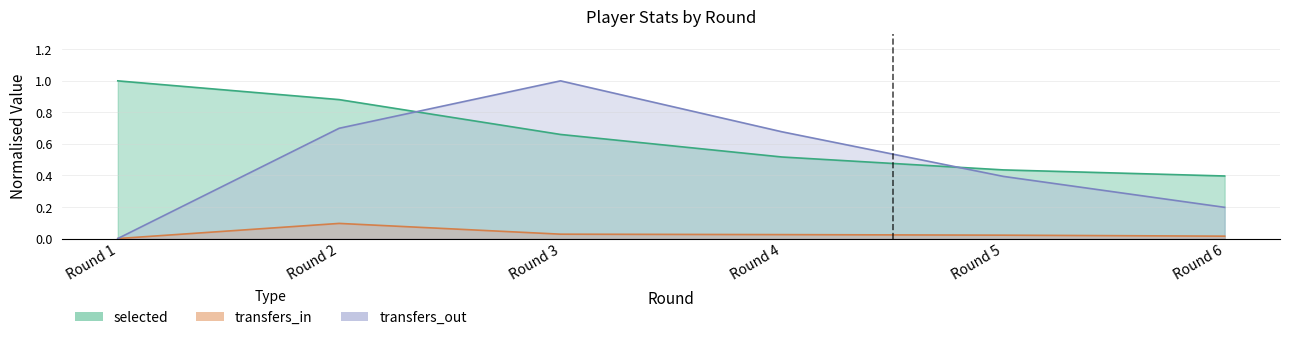

Where is transfers_out nearest to the value 0?

Round 1